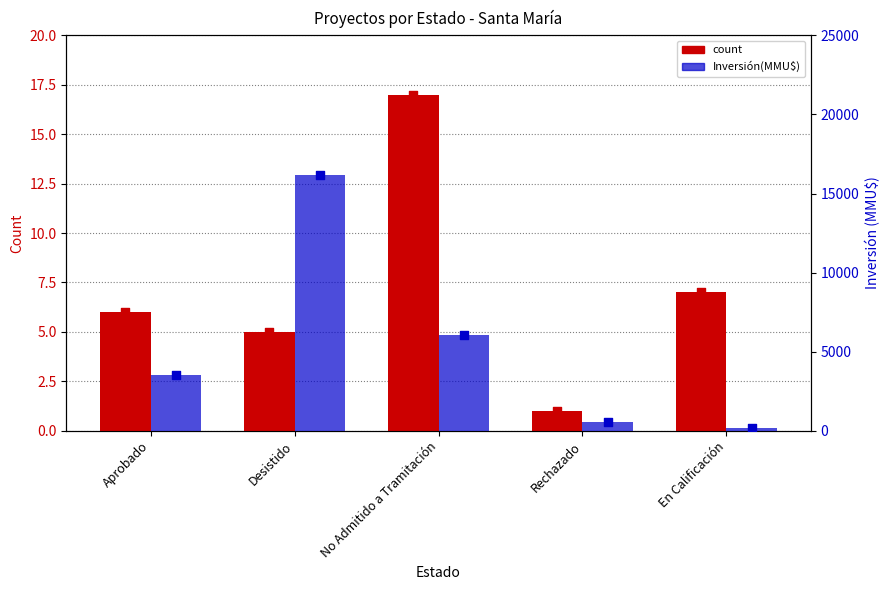

At how many categories does at least one series exceed 1248?

3